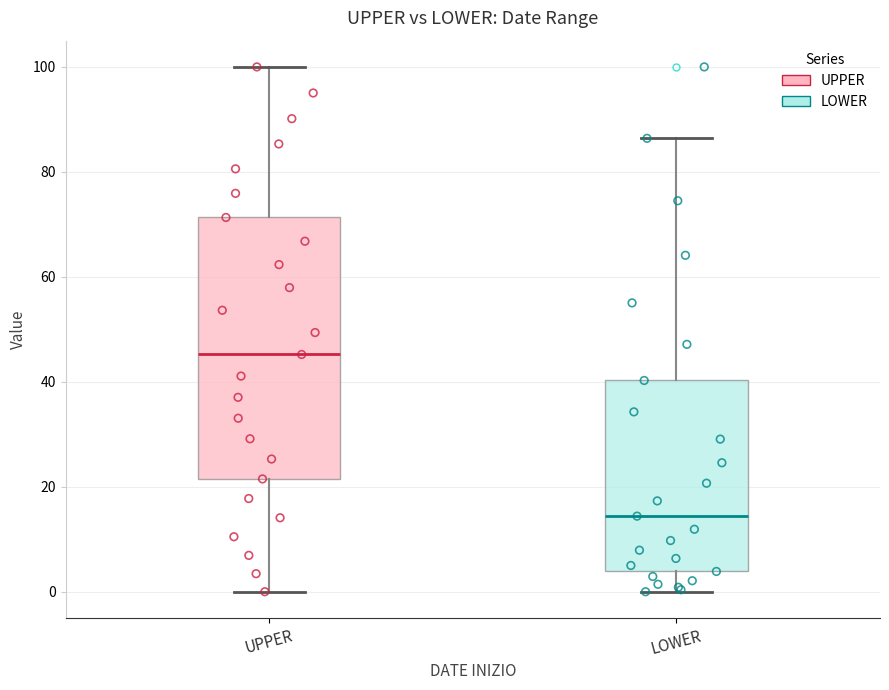

Reading left to right, read every box against the y-axis: the position of its median line, the range the box covers, and the ends of its whiskers. The values are not printed on the chart, so give them approximately, as read against the axis.

UPPER: median 46, box 22 to 72, whiskers 0 to 100
LOWER: median 14, box 4 to 40, whiskers 0 to 86